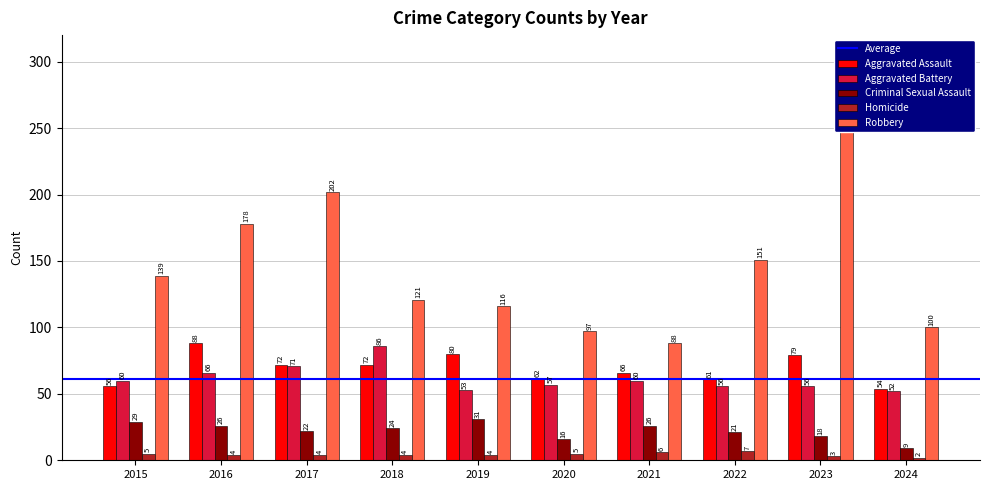

How many values in the Aggravated Battery series are below 60?

5